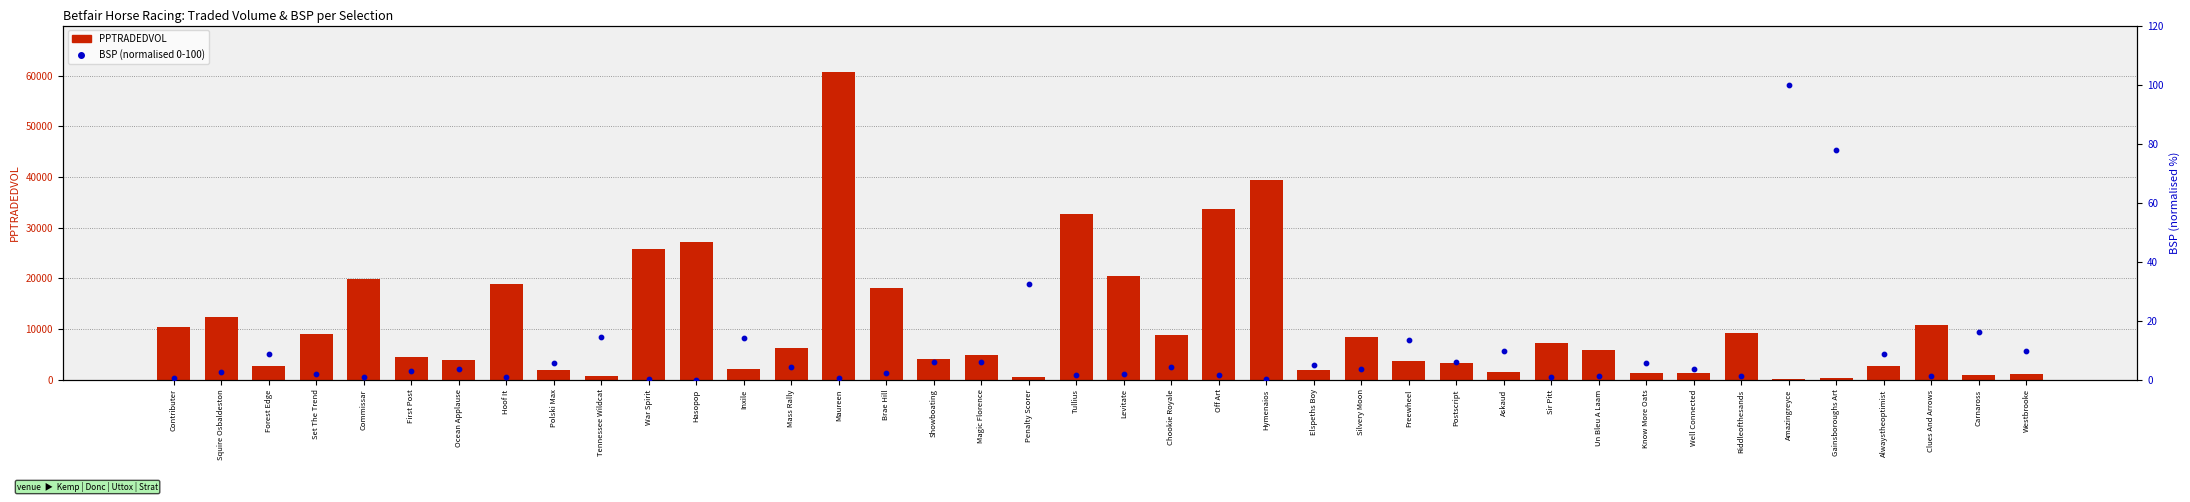

What are all the series names shown in the legend?

PPTRADEDVOL, BSP (normalised 0-100)